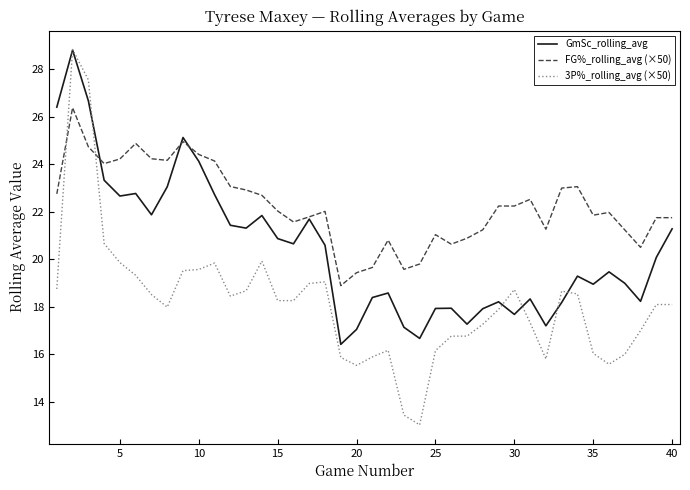

What is the highest value of the FG%_rolling_avg (×50) series?

26.4